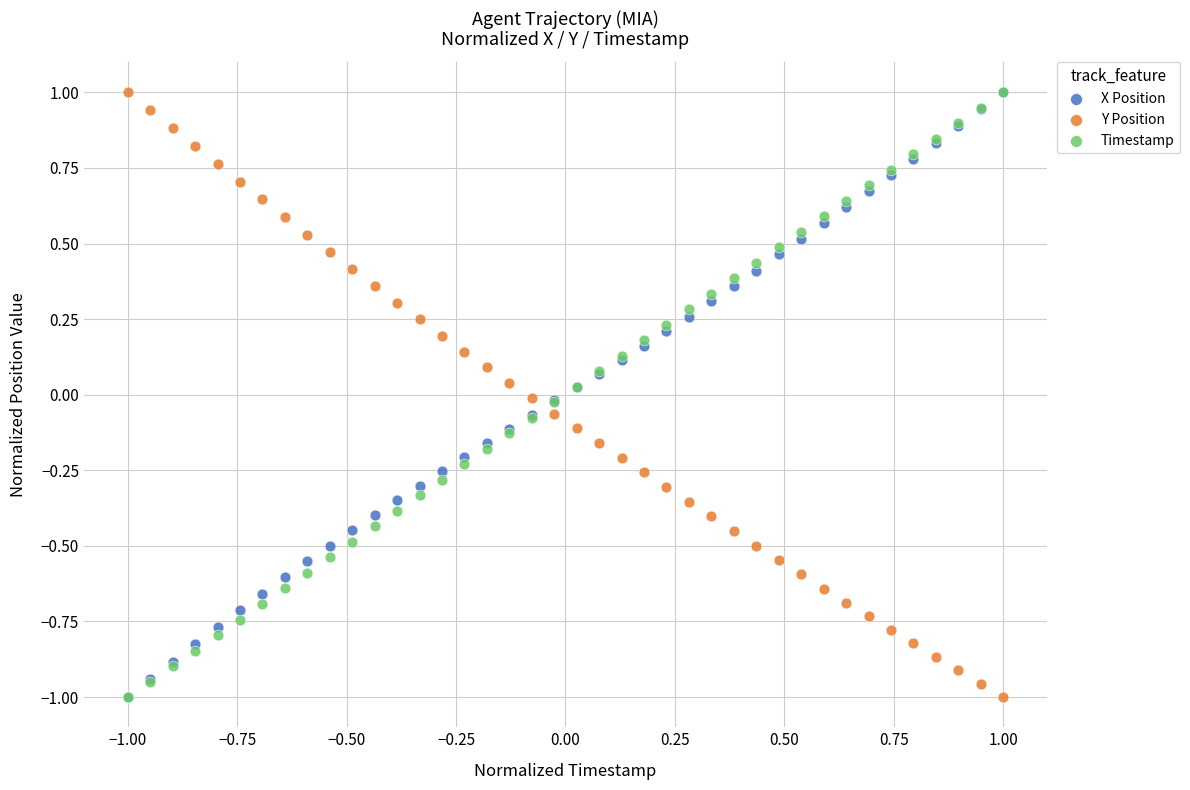

What are all the series names shown in the legend?

X Position, Y Position, Timestamp